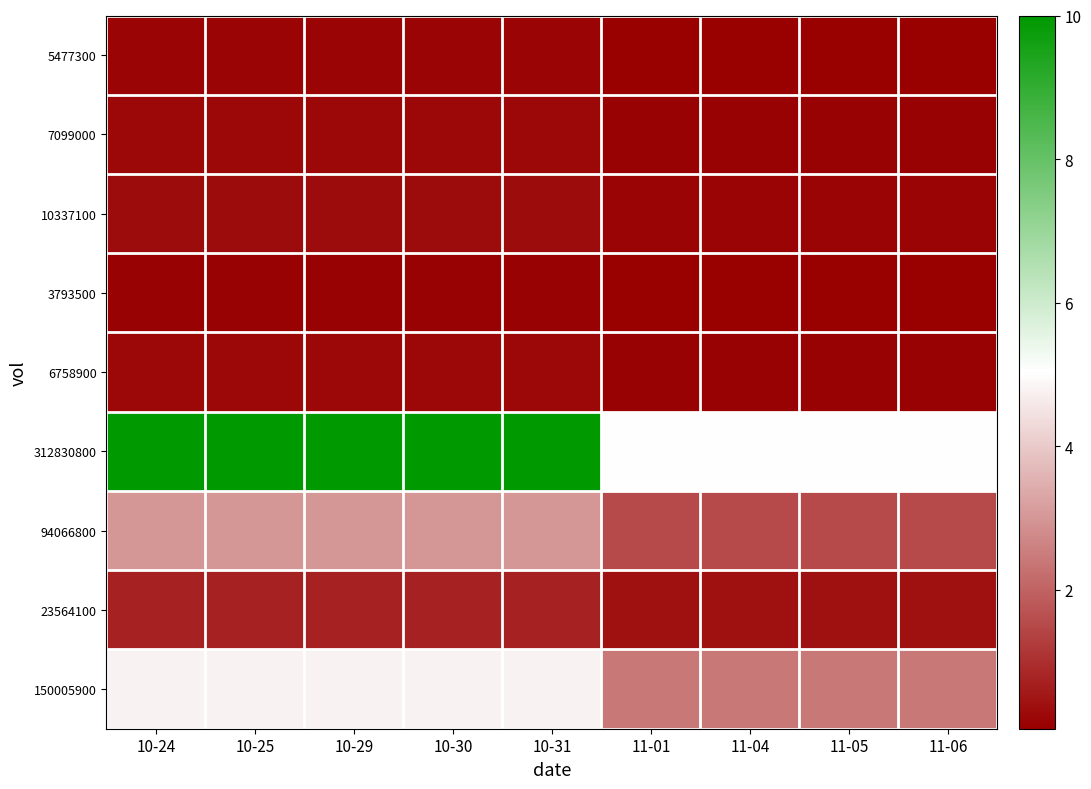

What is the difference between the highest and lowest values at 10-29?

9.9